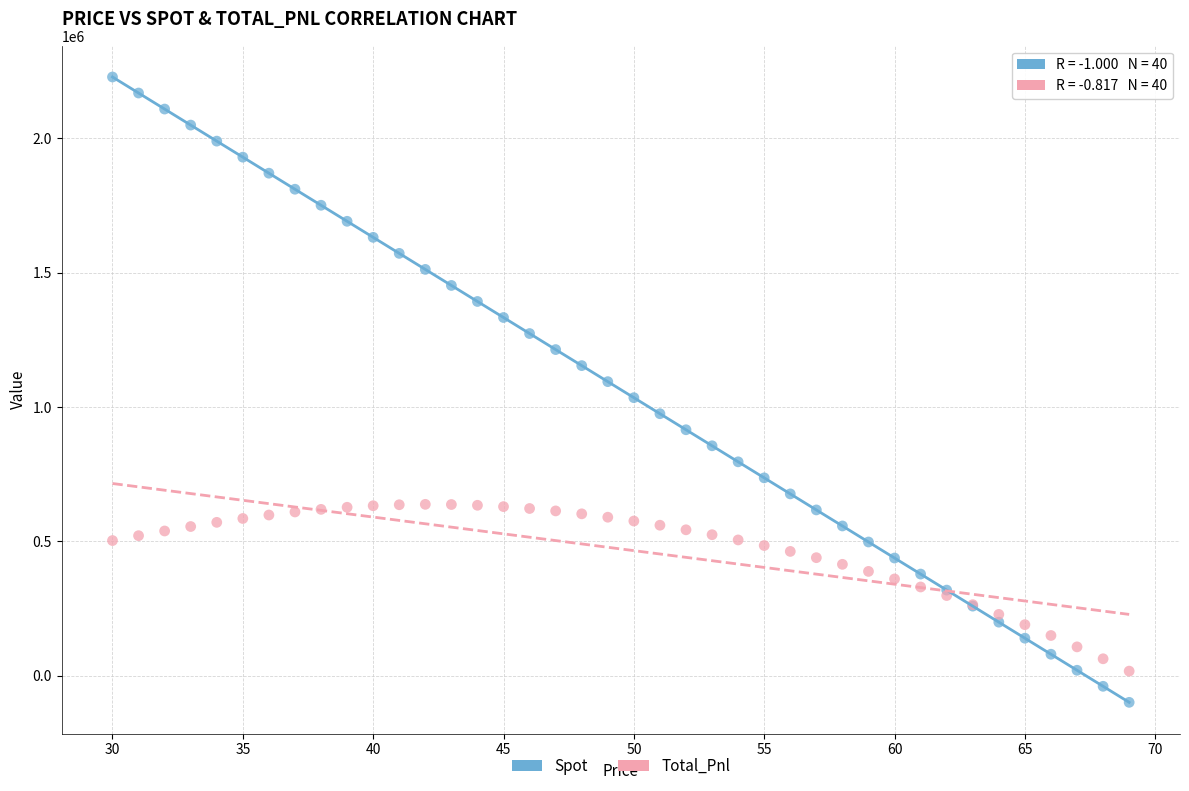

Which series contains the highest Y value?

Spot